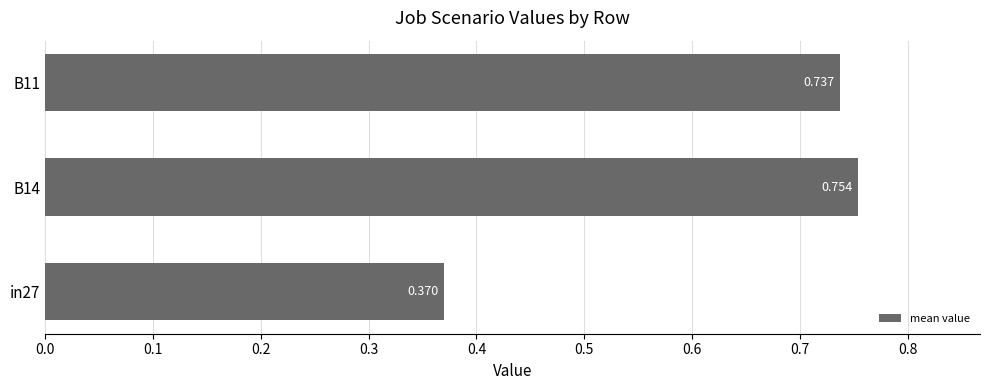

Rank the categories by value from highest to lowest.

B14, B11, in27